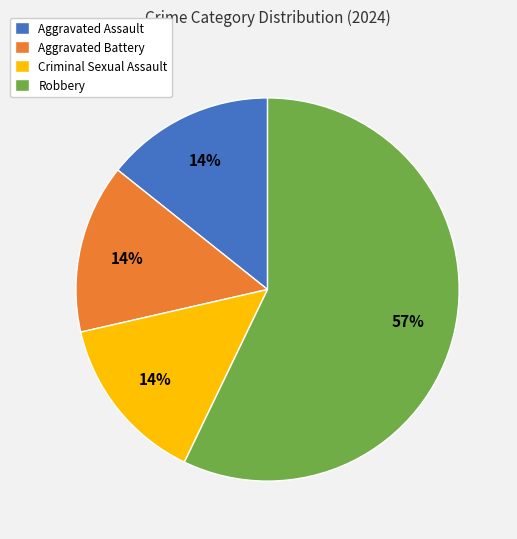

Is there a majority slice in this chart?

Yes